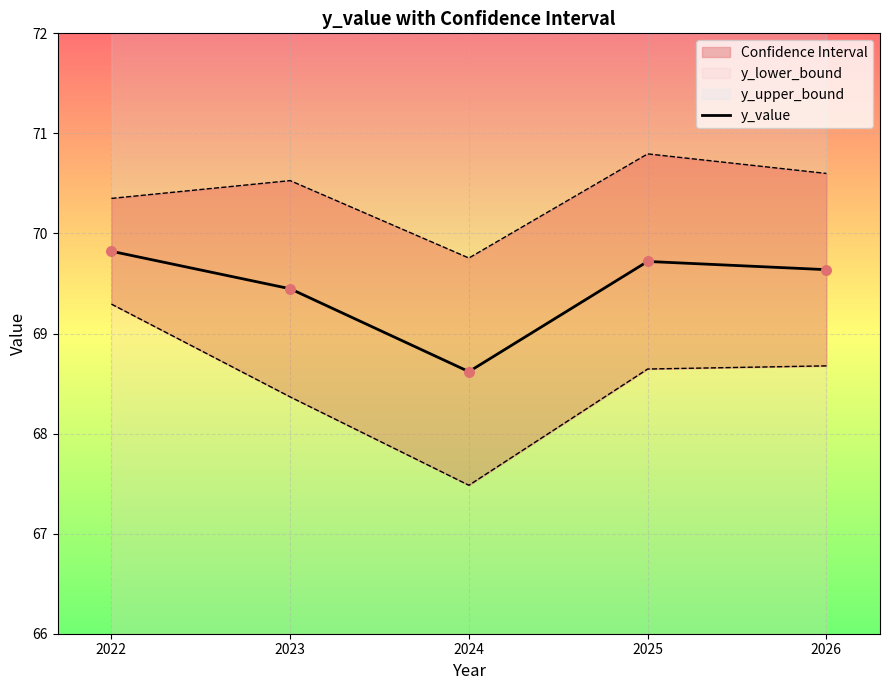

Approximately how many times larger is the value at 2025 compared to 2026?

1.0